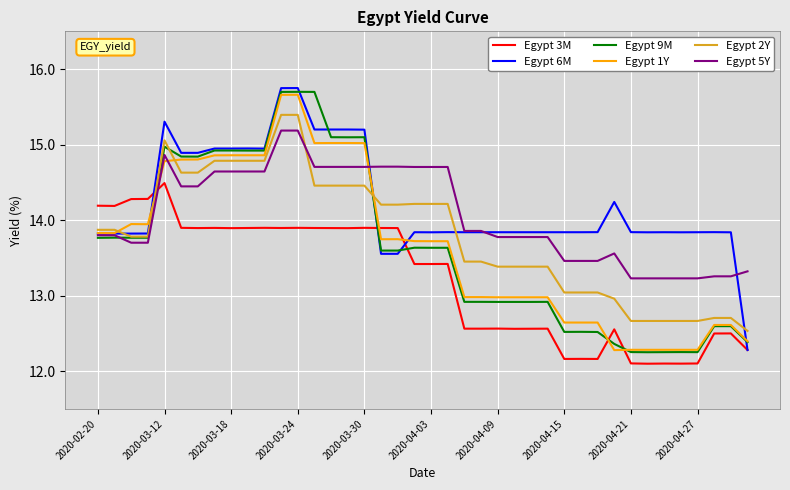

How many times do Egypt 3M and Egypt 1Y cross each other?

5